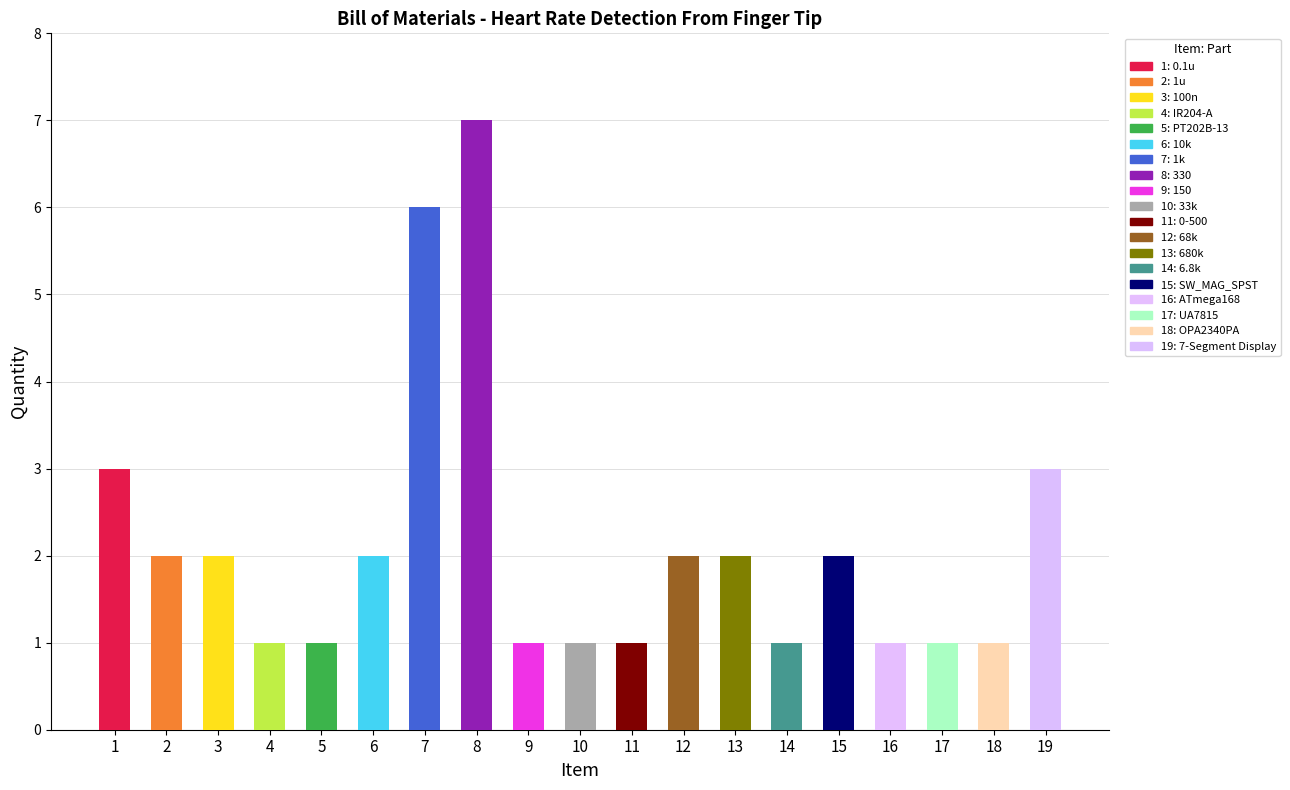

List the labels in order of value, smallest first.

4, 5, 9, 10, 11, 14, 16, 17, 18, 2, 3, 6, 12, 13, 15, 1, 19, 7, 8